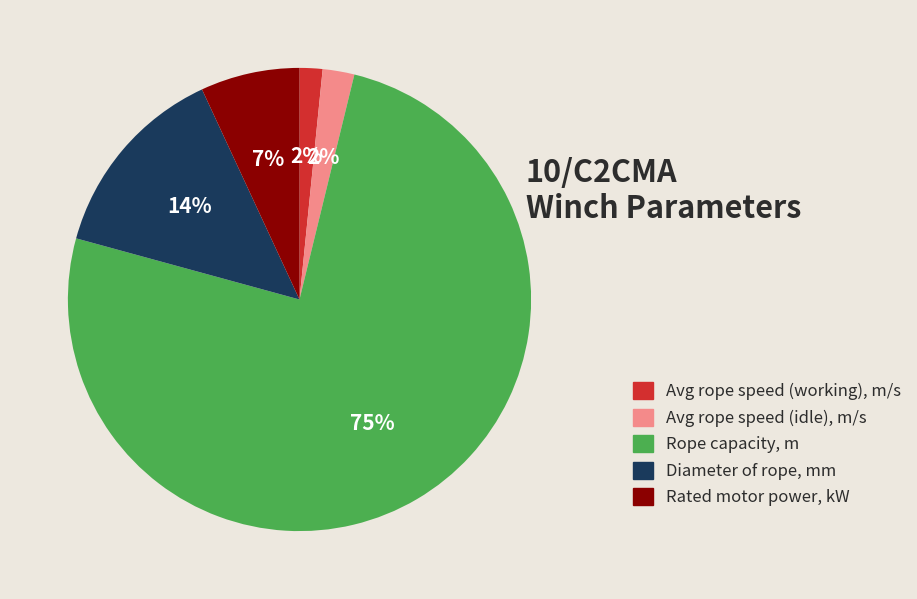

Do Rated motor power, kW and Avg rope speed (idle), m/s together represent more than half of the pie?

No